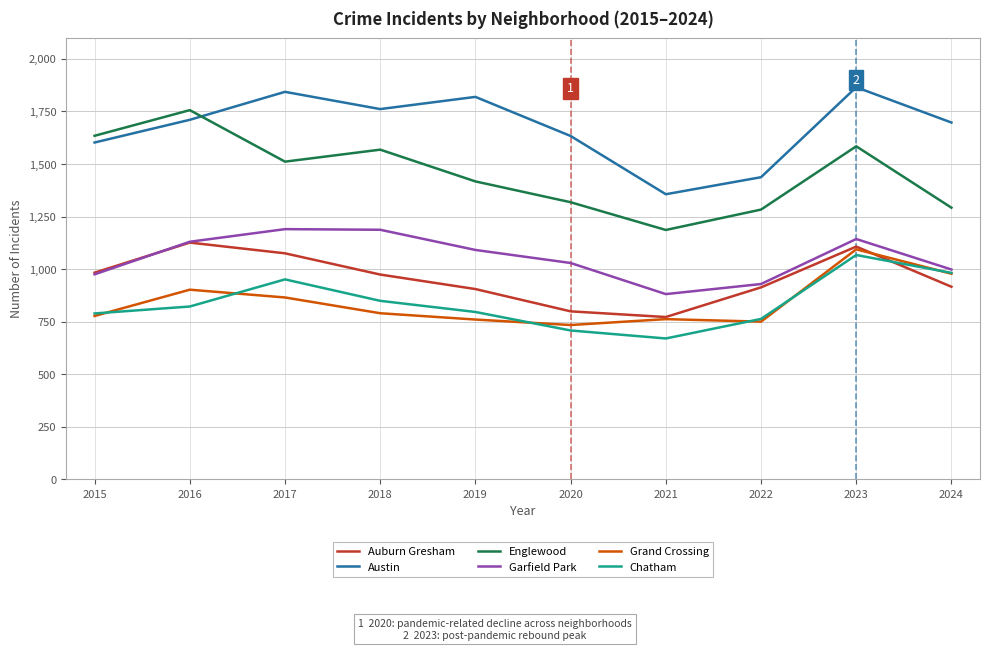

True or false: Austin has more than 1 interior local peaks.

True